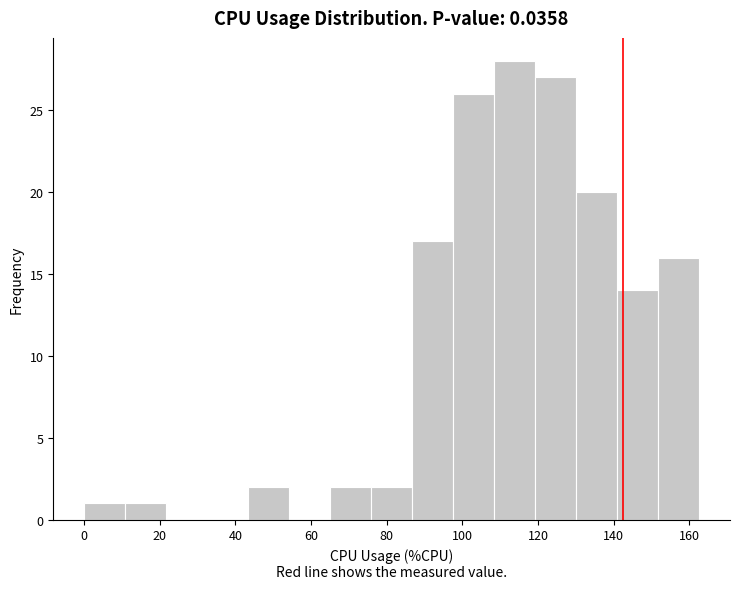

Reading left to right, list every bar in this chart as the range it spans on the x-axis followed by its height. Neither the bar edges nor the heights are printed on the chart, so give them approximately, as read against the axes.

0 to 10: 1
10 to 22: 1
22 to 32: 0
32 to 44: 0
44 to 54: 2
54 to 66: 0
66 to 76: 2
76 to 86: 2
86 to 98: 17
98 to 108: 26
108 to 120: 28
120 to 130: 27
130 to 140: 20
140 to 152: 14
152 to 162: 16